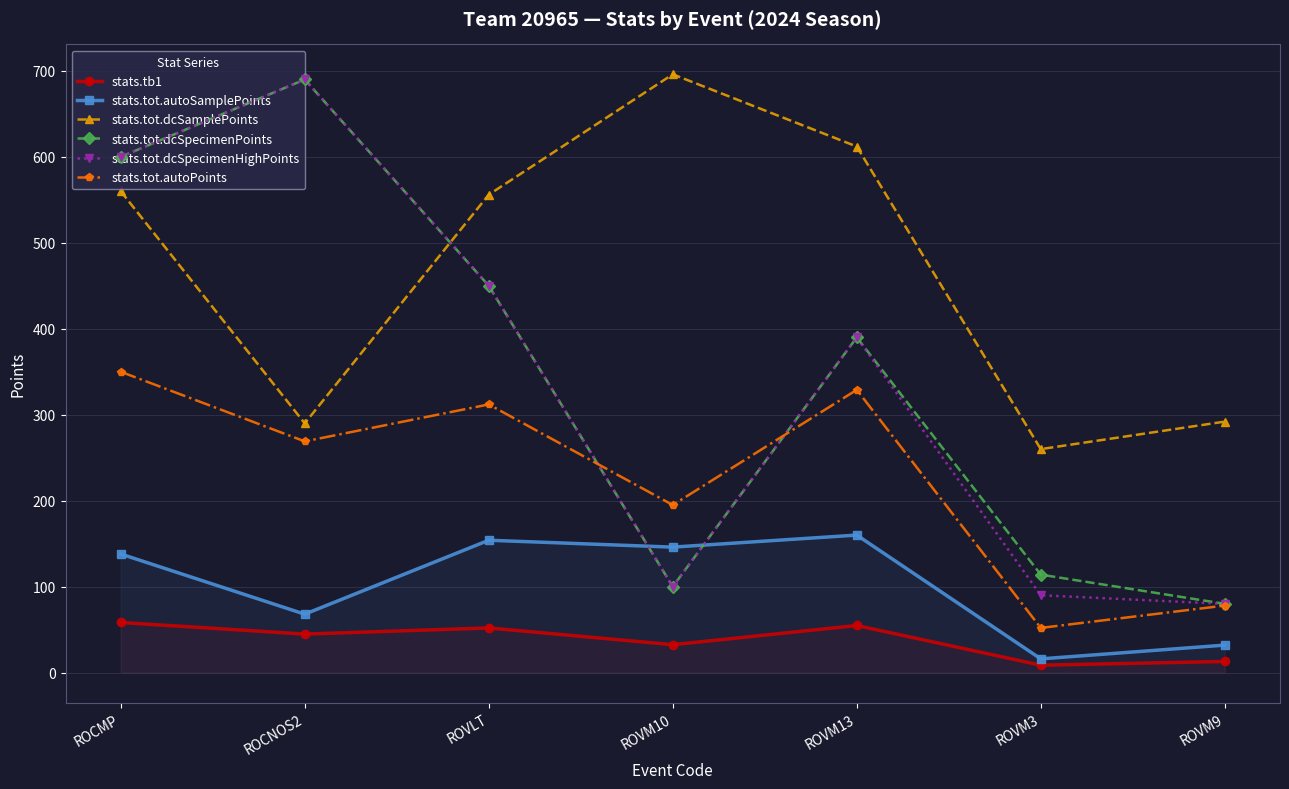

Reading left to right, what are all the values shown in this chart?

stats.tb1: 58.3	44.8	52.0	32.5	54.8	8.7	13.0
stats.tot.autoSamplePoints: 138.0	68.0	154.0	146.0	160.0	16.0	32.0
stats.tot.dcSamplePoints: 560.0	290.0	556.0	696.0	612.0	260.0	292.0
stats.tot.dcSpecimenPoints: 600.0	690.0	450.0	100.0	390.0	114.0	80.0
stats.tot.dcSpecimenHighPoints: 600.0	690.0	450.0	100.0	390.0	90.0	80.0
stats.tot.autoPoints: 350.0	269.0	312.0	195.0	329.0	52.0	78.0